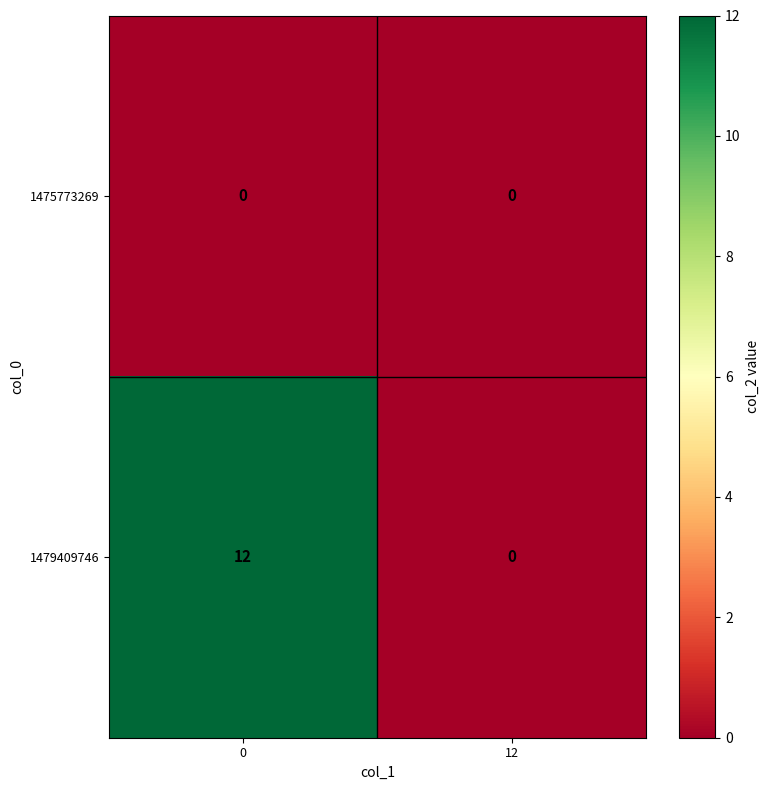

True or false: 1479409746 has a value of 12 at 0.

True